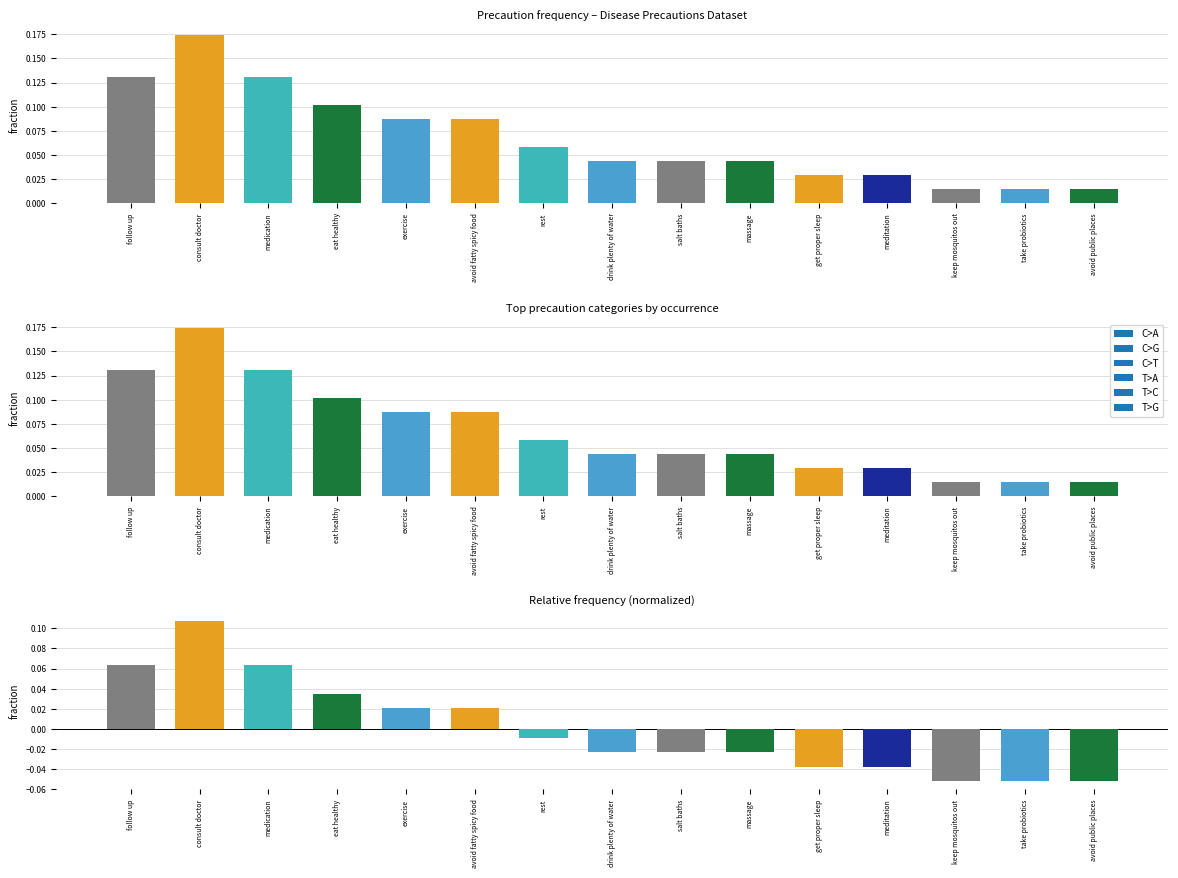

Reading left to right, transcribe all the data shown in this chart.

fraction: 0.1	0.2	0.1	0.1	0.1	0.1	0.1	0.0	0.0	0.0	0.0	0.0	0.0	0.0	0.0
residual: 0.1	0.1	0.1	0.0	0.0	0.0	-0.0	-0.0	-0.0	-0.0	-0.0	-0.0	-0.1	-0.1	-0.1